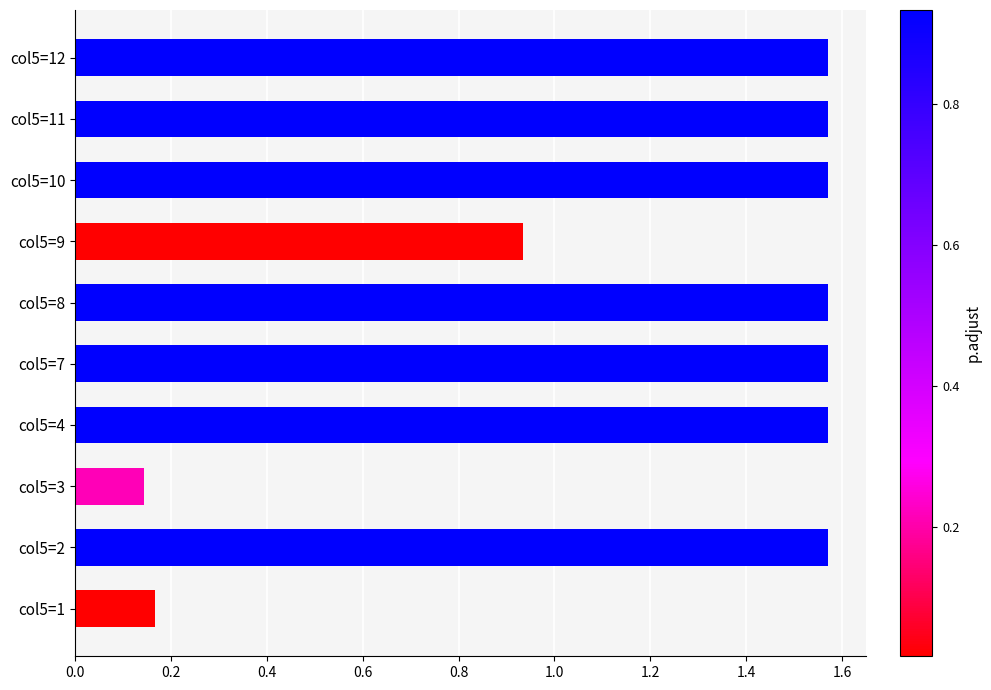

The chart shows a value of 0.2 at col5=3. True or false?

False